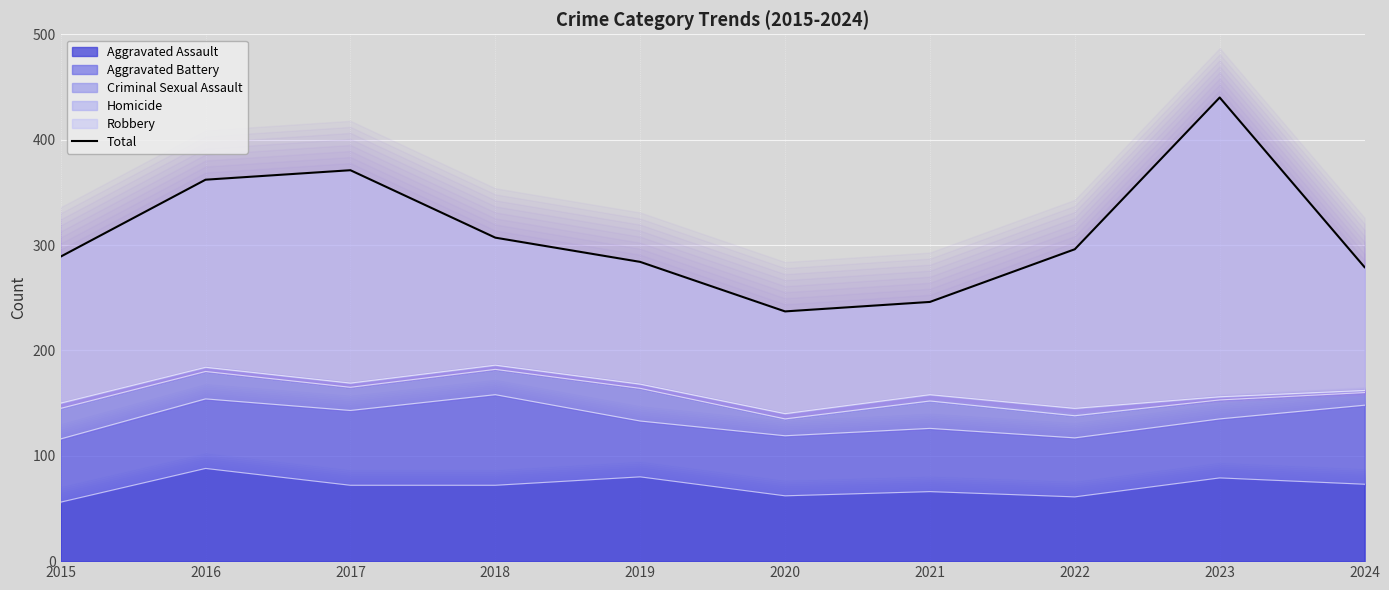

Between 2024 and 2023, which is larger?

2023